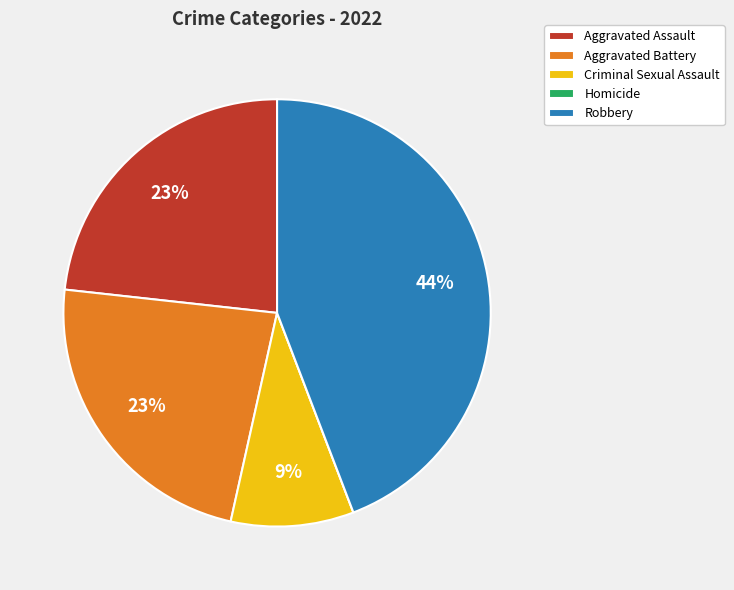

Approximately how many times larger is the value at Robbery compared to Aggravated Battery?

1.9